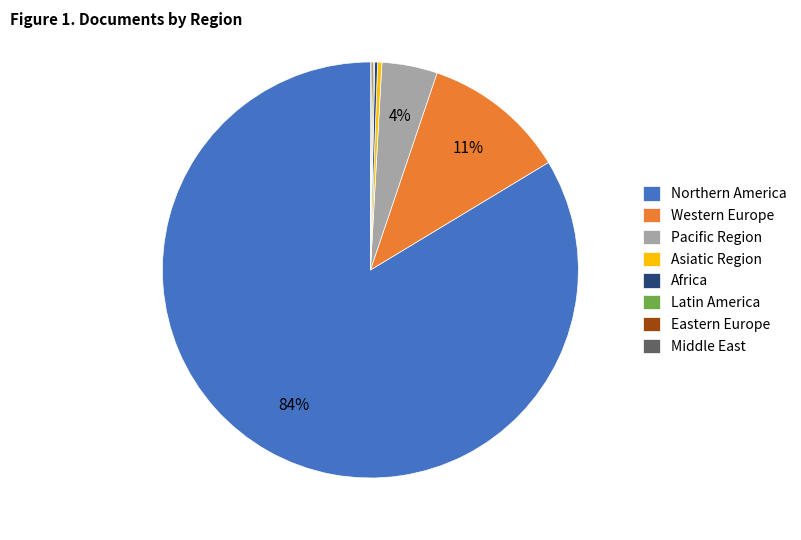

Which slice is the largest?

Northern America